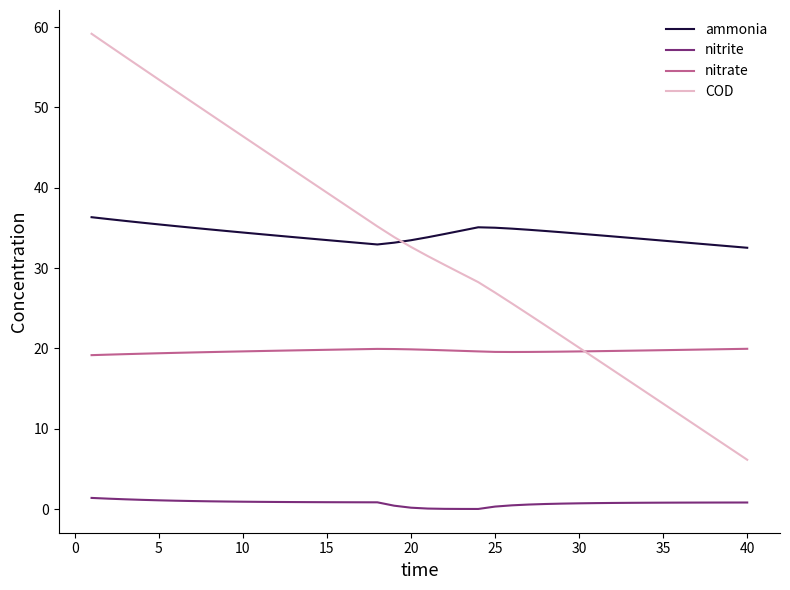

Which series has the largest range (max minus min)?

COD